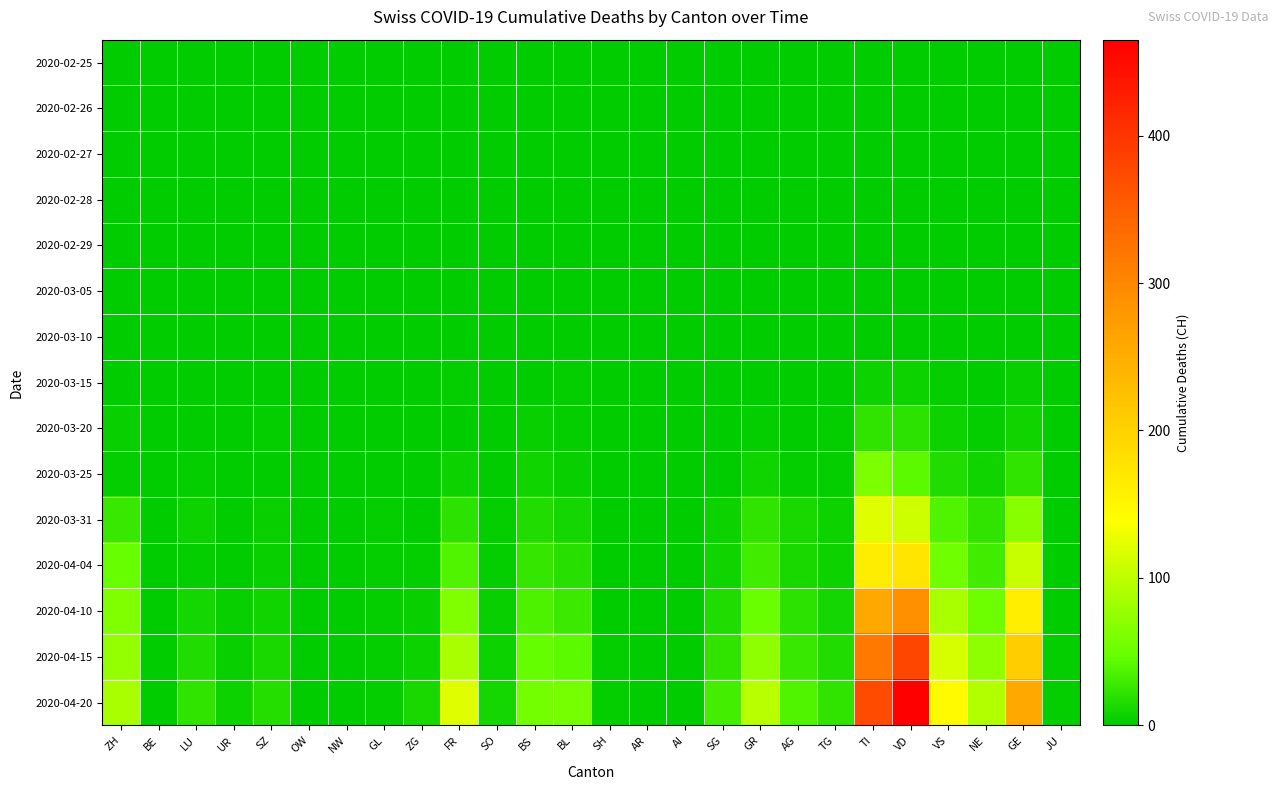

At which category is the sum across all series the highest?

VD